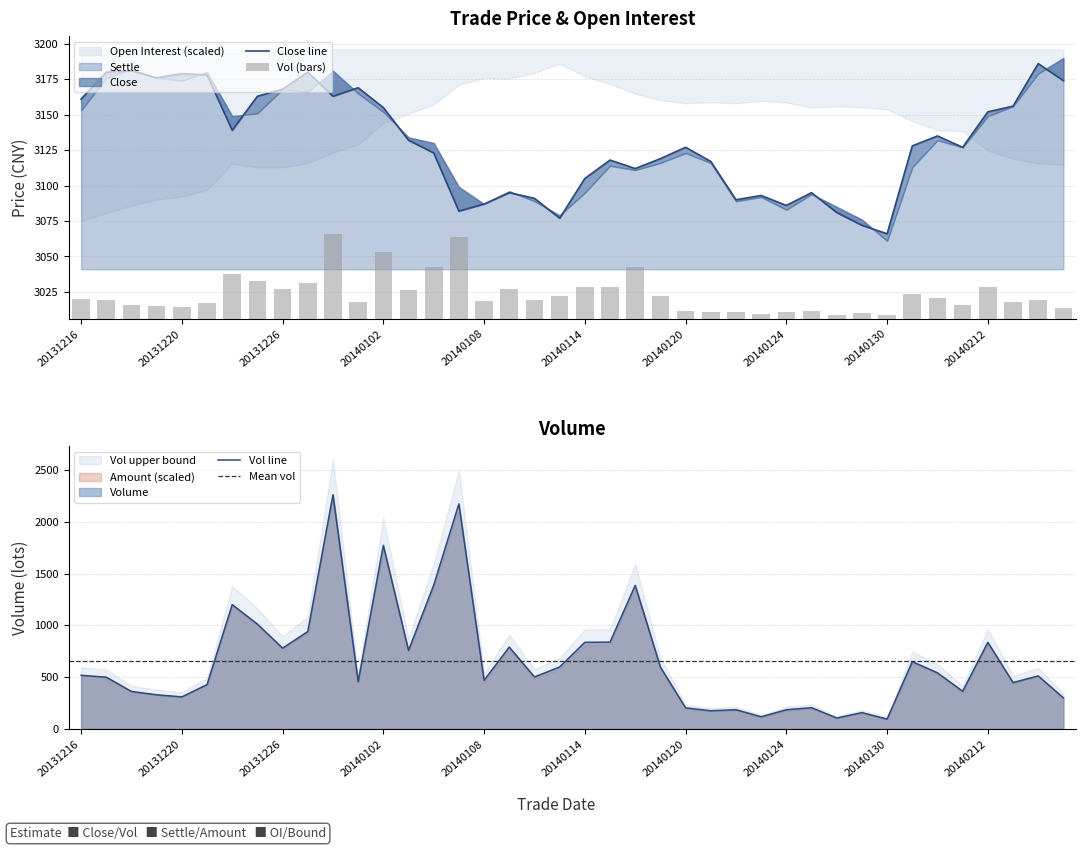

Between 20140108 and 20140110, which series saw the biggest shift?

oi